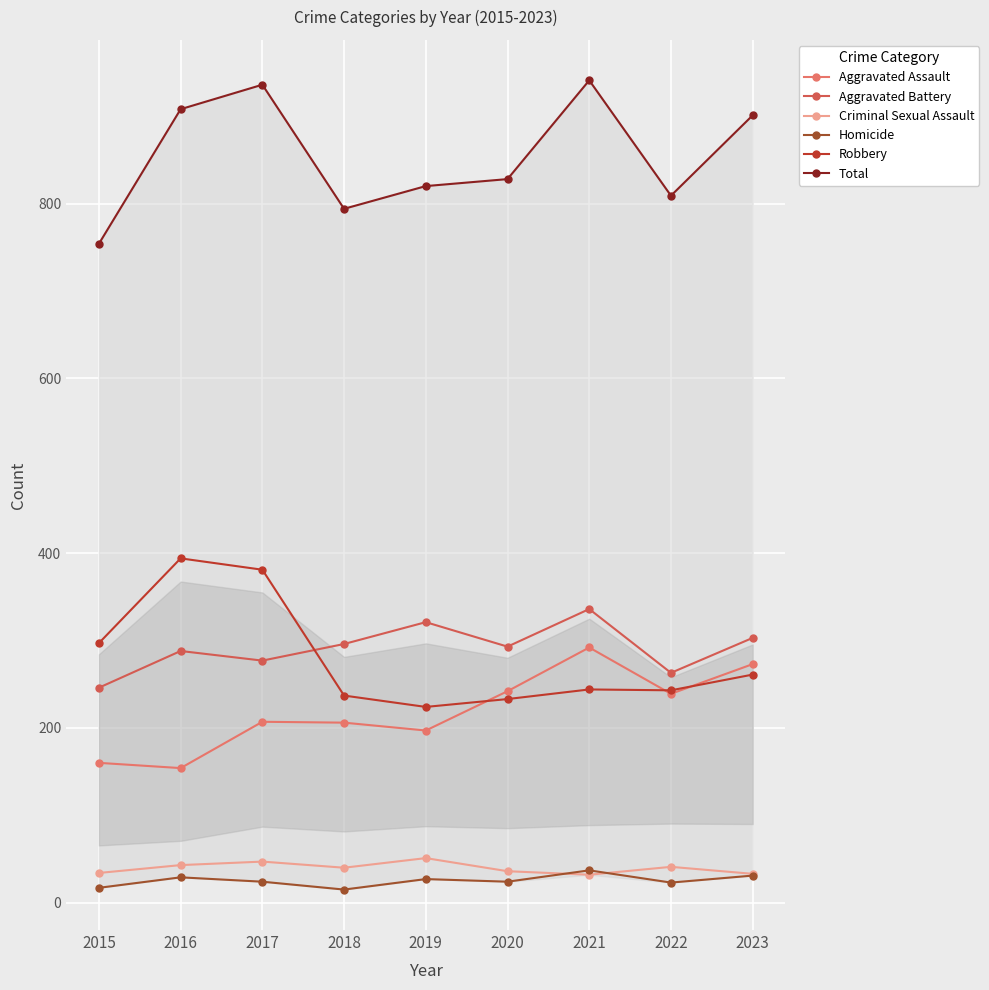

What is the value of the Criminal Sexual Assault point at the 4th from the left?

40